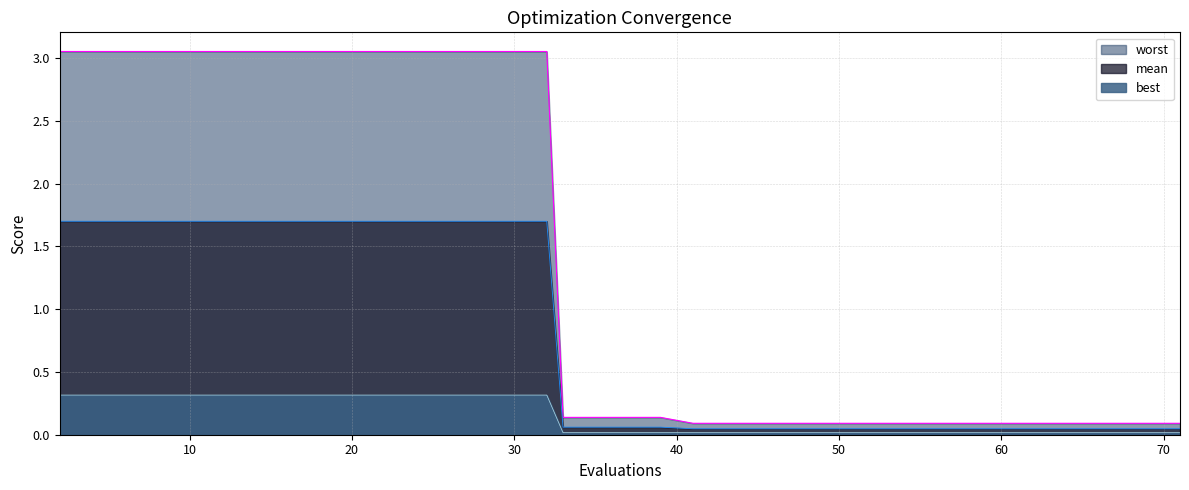

The best series shows 0.0 at 46. True or false?

False